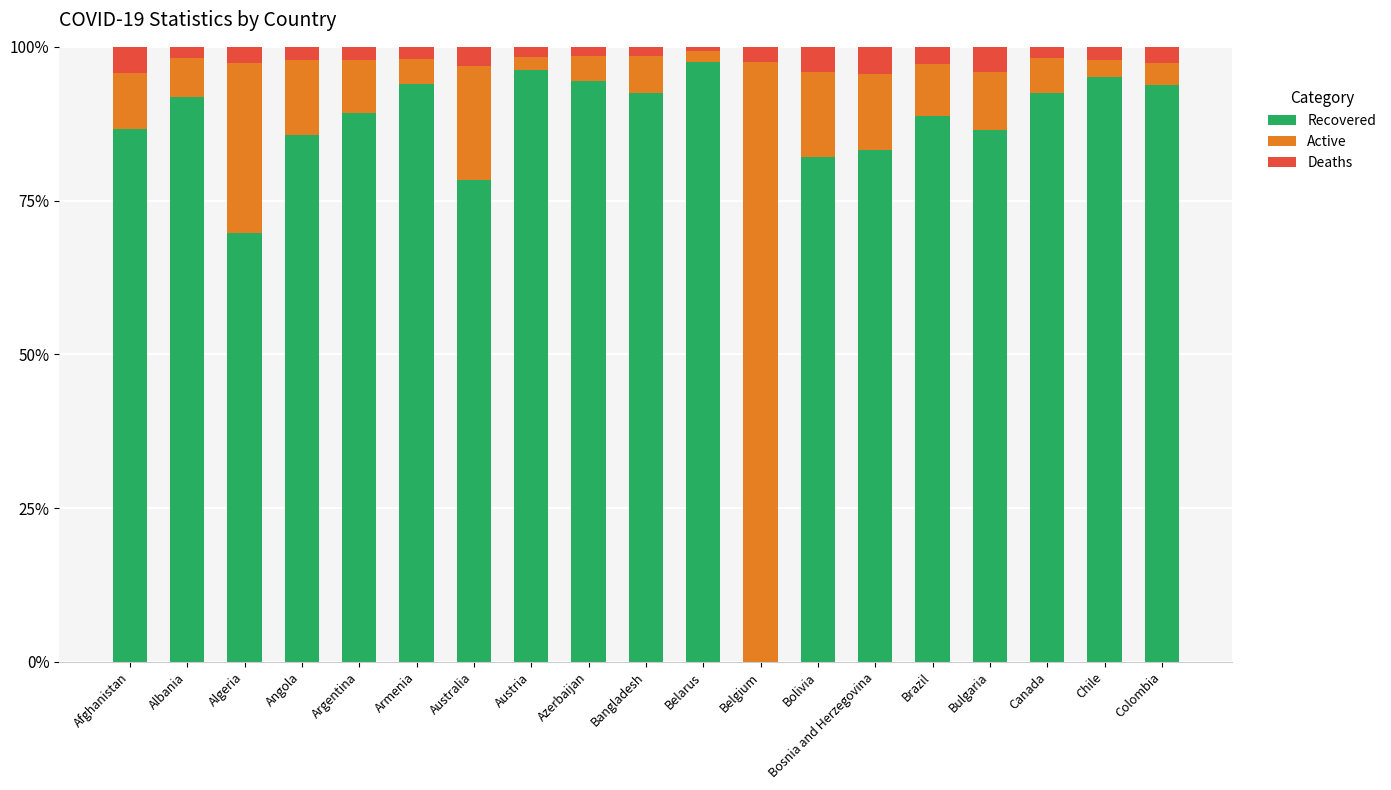

What is the highest value of the Recovered series?

97.5